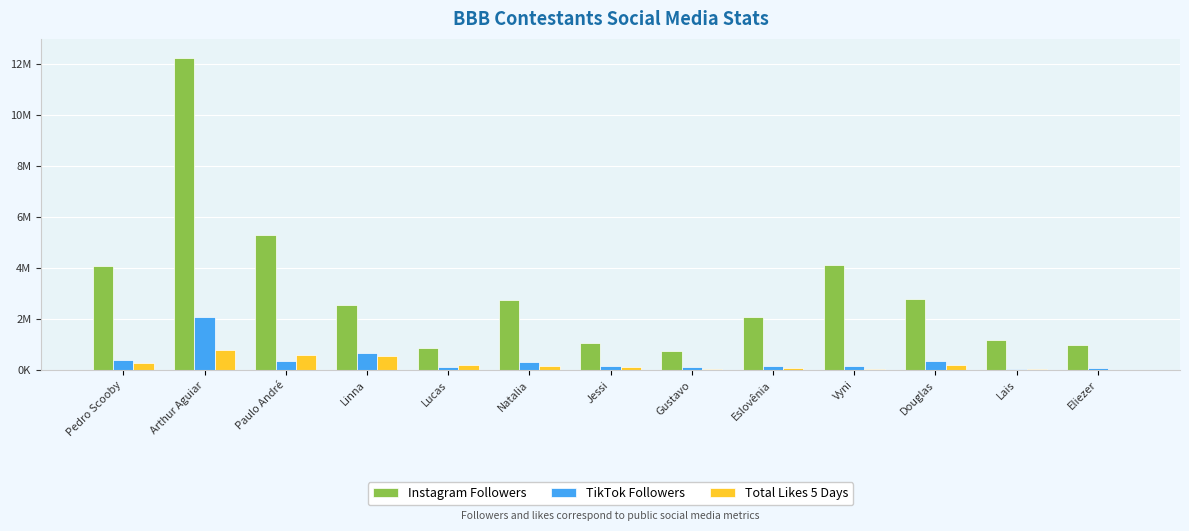

Which label corresponds to the smallest value in the chart?

Eliezer